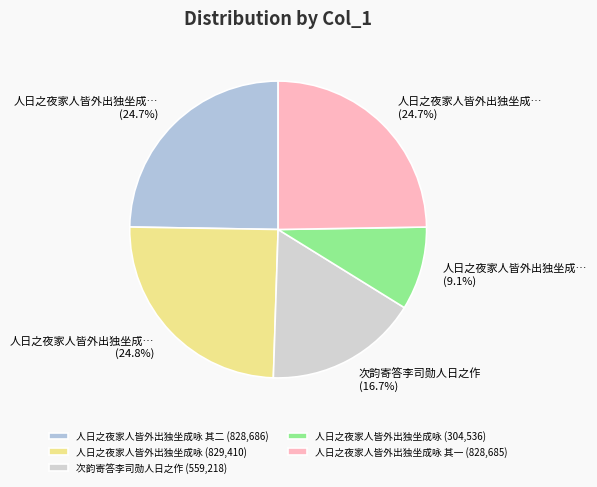

How many segments does this pie chart have?

5